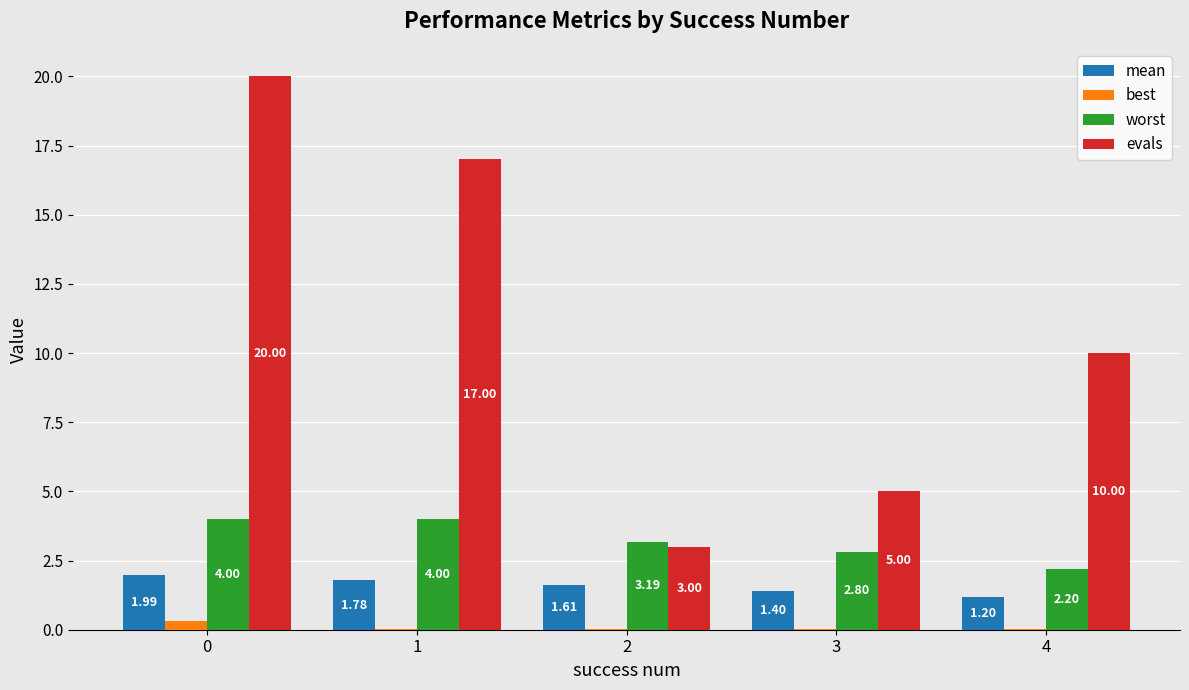

What is the difference between the worst values at 1 and 3?

1.2